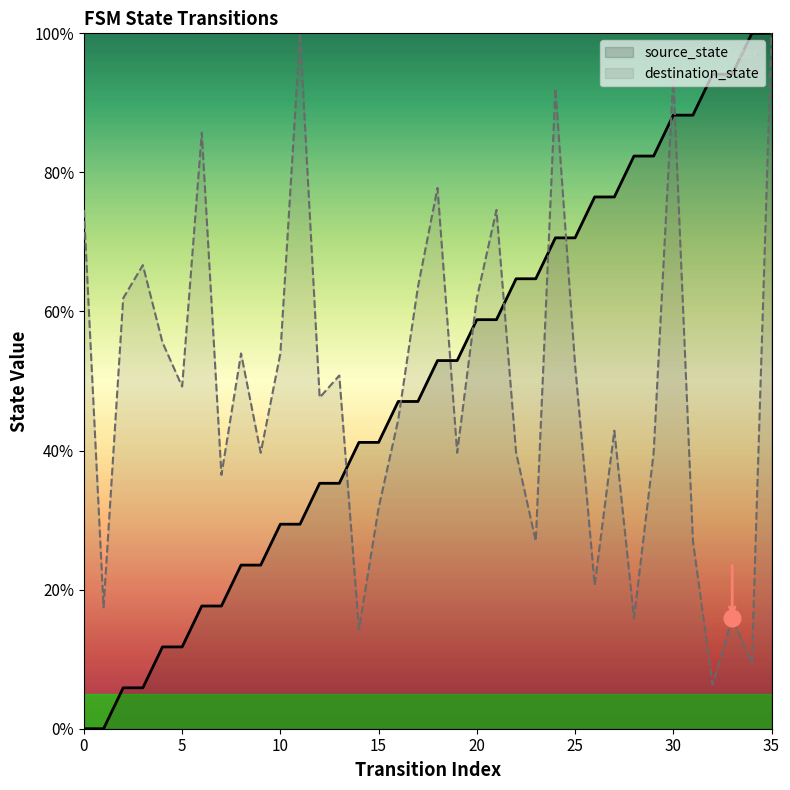

Count the number of categories in the chart.

36